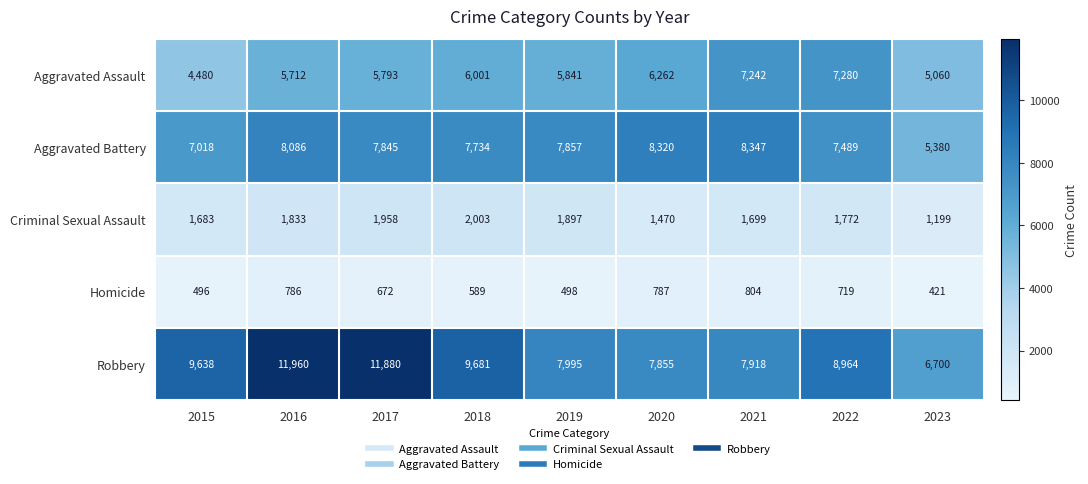

Which series changed the most between 2015 and 2023?

Robbery